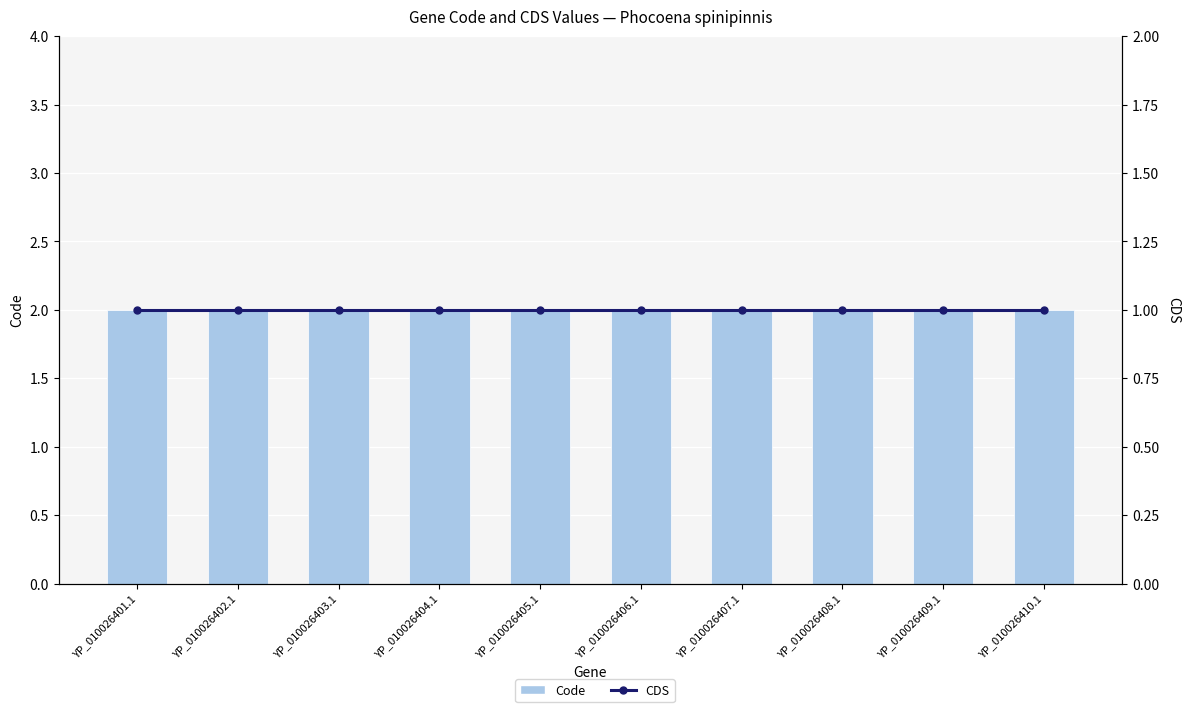

What is the label of the 10th bar from the right?

YP_010026401.1